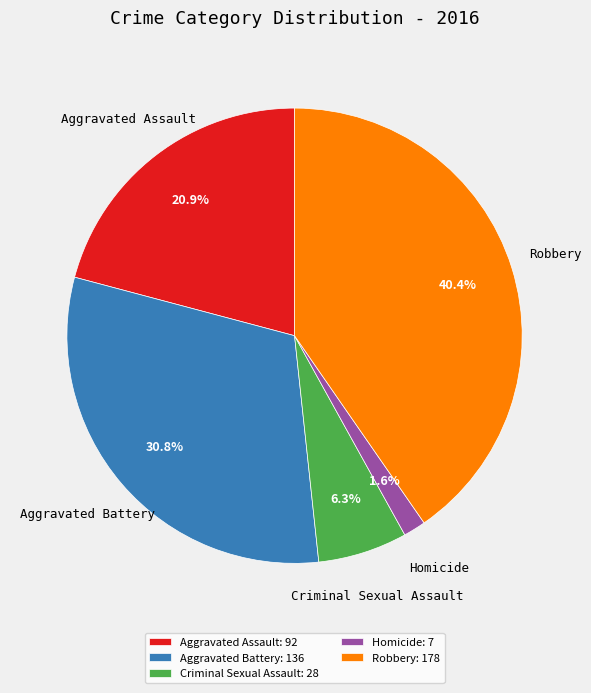

To the nearest percent, what is the difference between the Criminal Sexual Assault and Aggravated Assault slice percentages?

15%